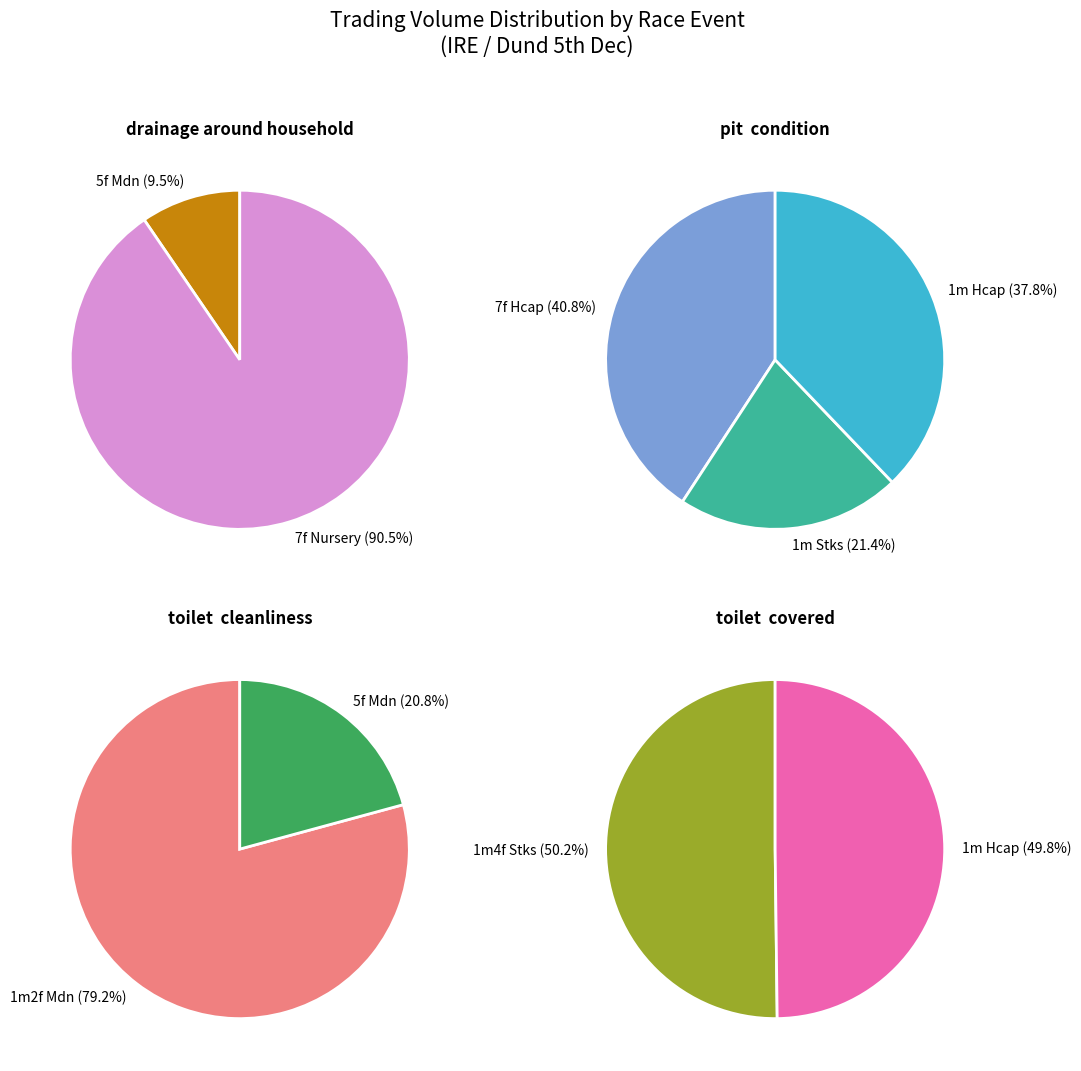

True or false: 4 accounts for 31% of the total.

False